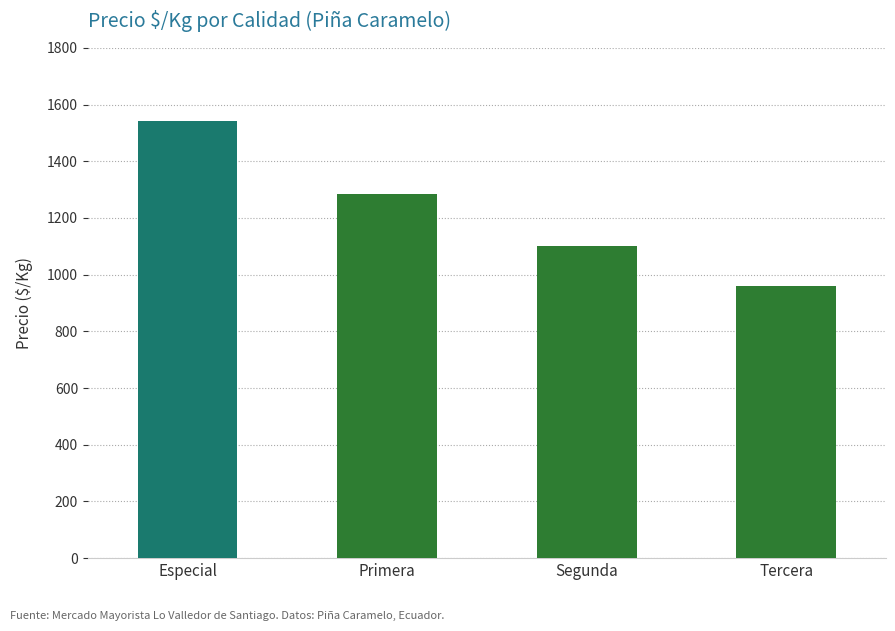

How many values are between 1102 and 1543?

3